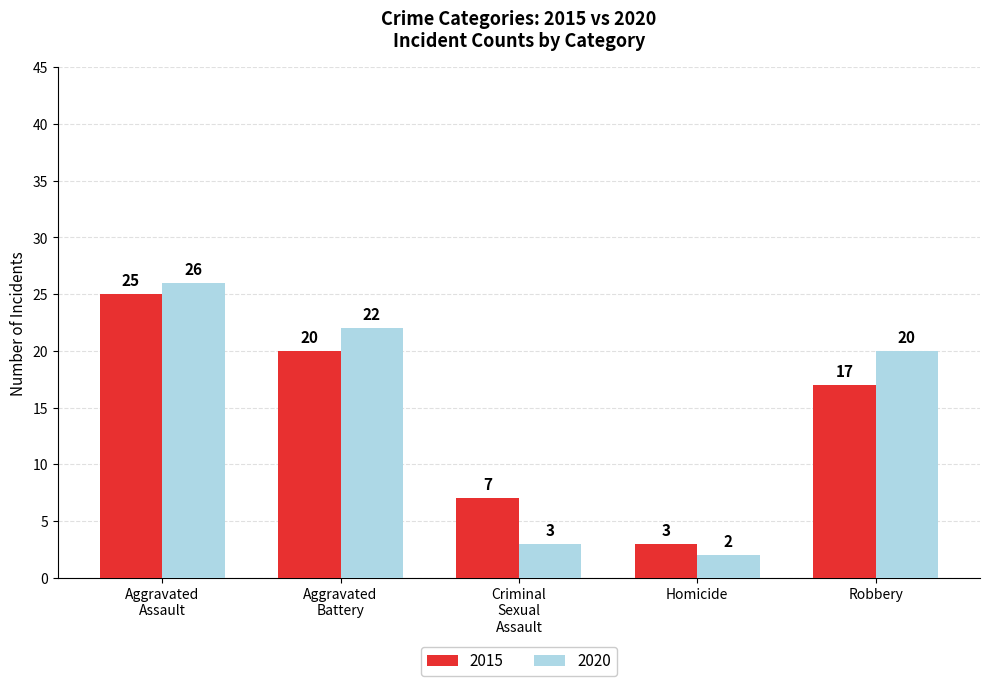

Where is 2015 nearest to the value 14?

Robbery